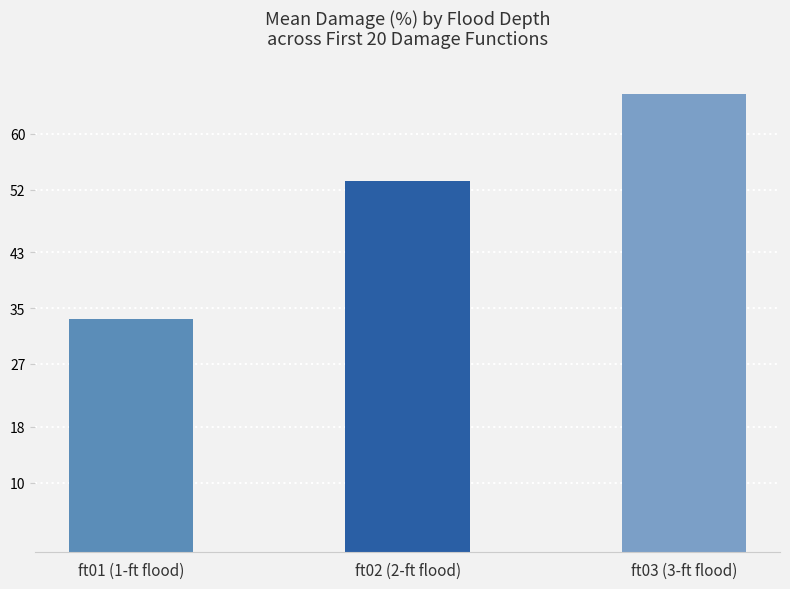

Count the number of values greater than 53.

2